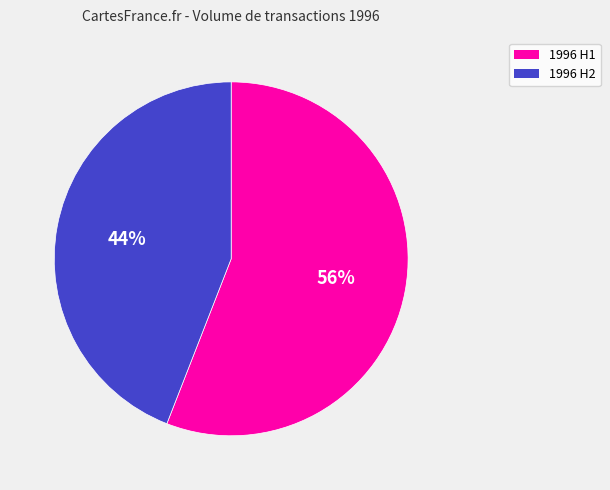

How many segments does this pie chart have?

2